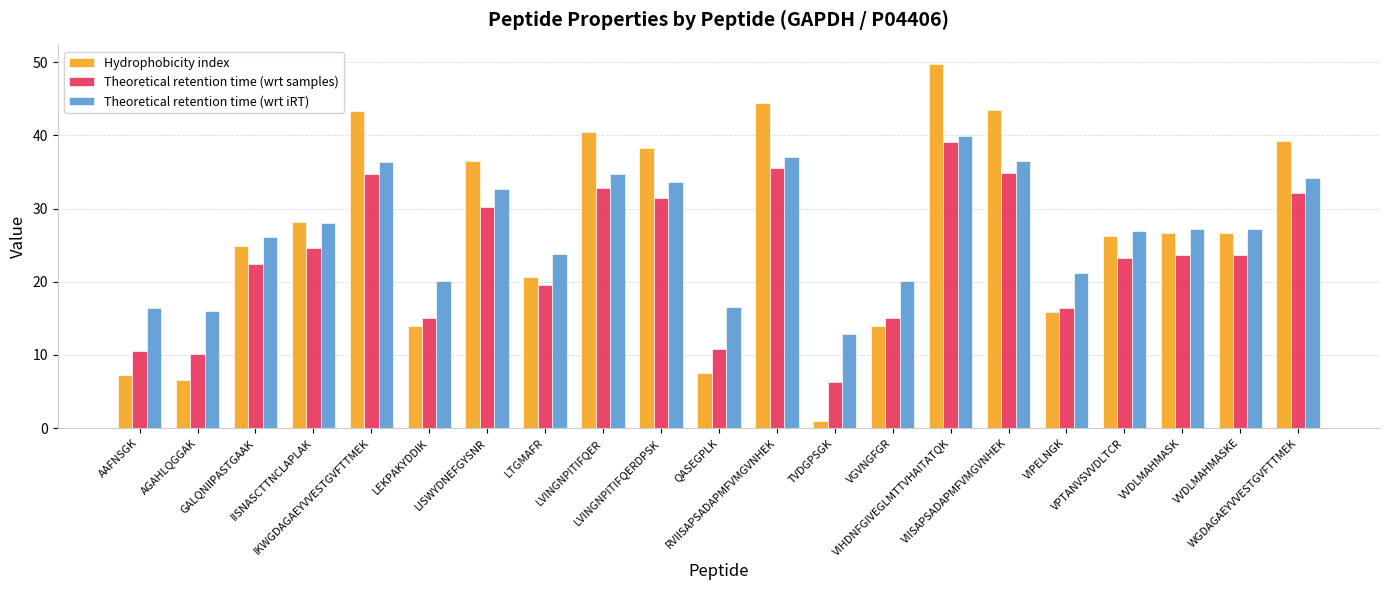

What is the sum of the Hydrophobicity index values at VIHDNFGIVEGLMTTVHAITATQK and AAFNSGK?

57.0